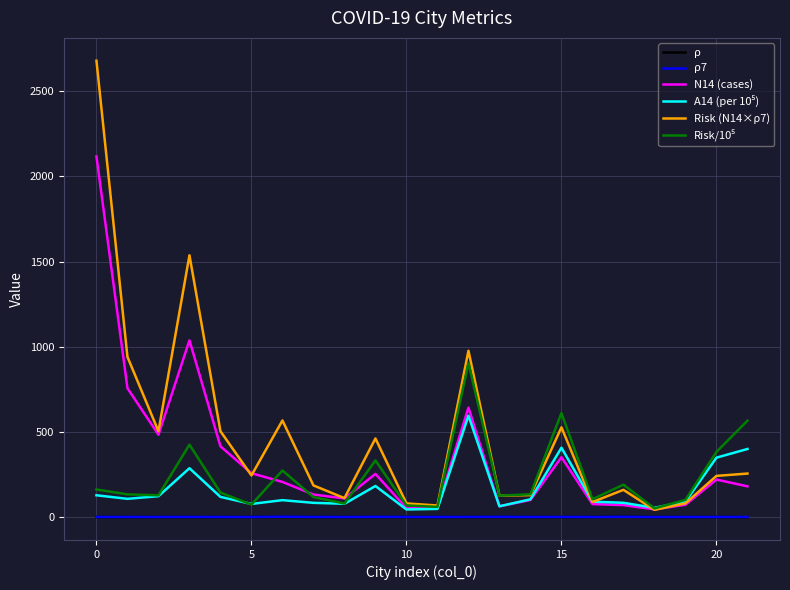

Which series has the largest total across all categories?

Risk (N14×ρ7)